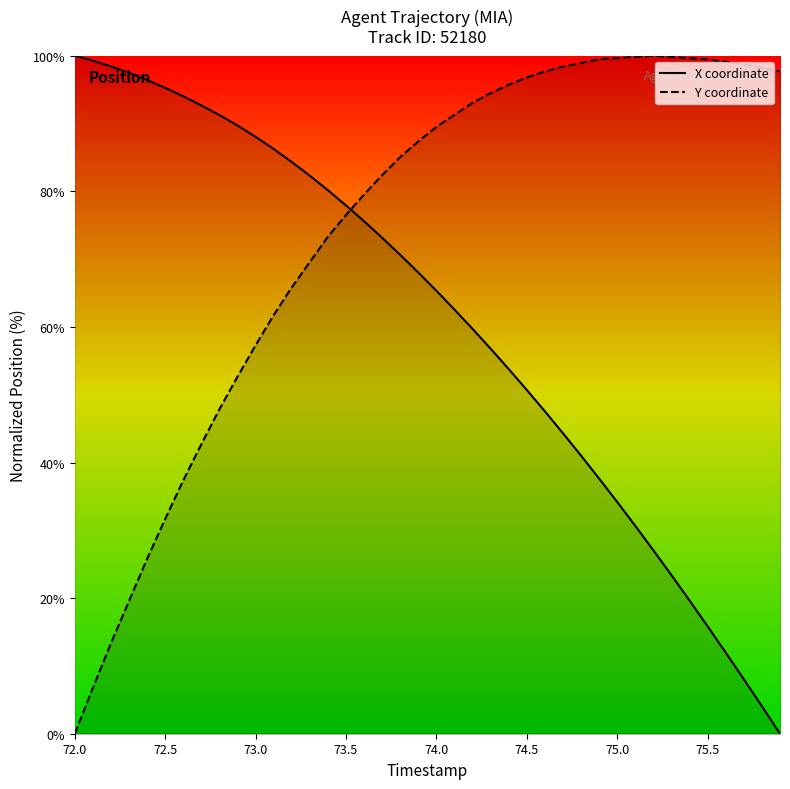

What is the difference between the maximum and minimum values in the X coordinate series?

100.0